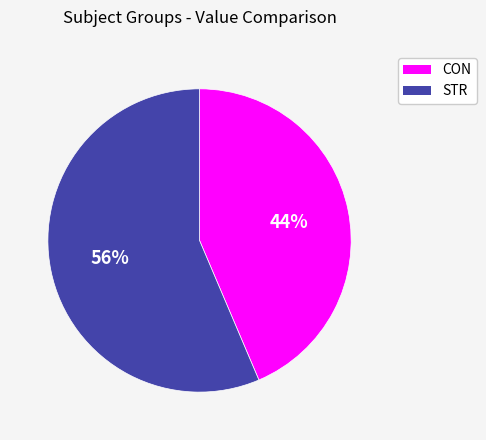

Approximately how many times larger is the value at CON compared to STR?

0.8